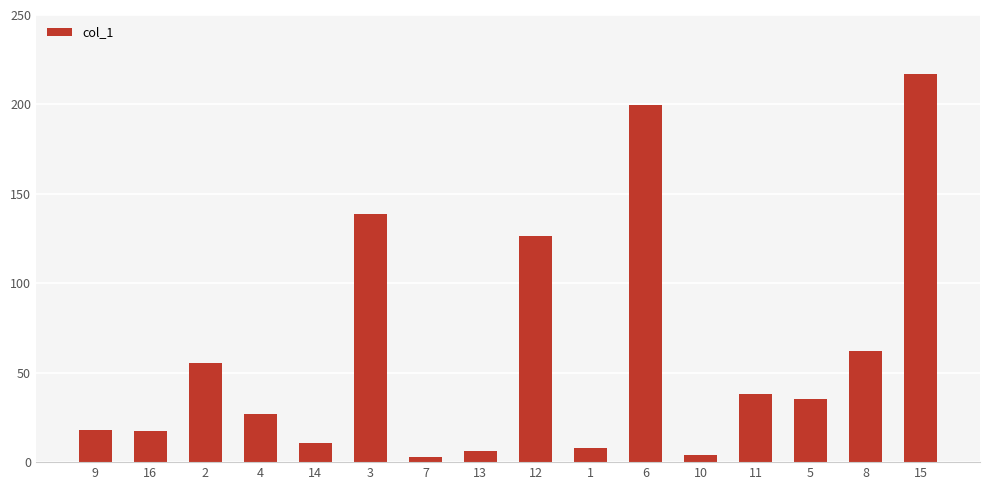

What is the value of the 1st bar from the left?

17.9